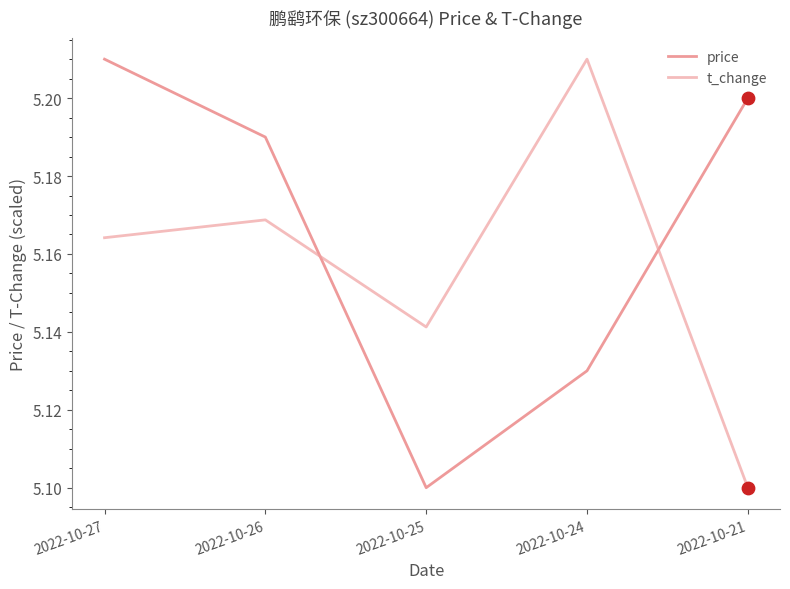

At how many categories does at least one series exceed 5?

5